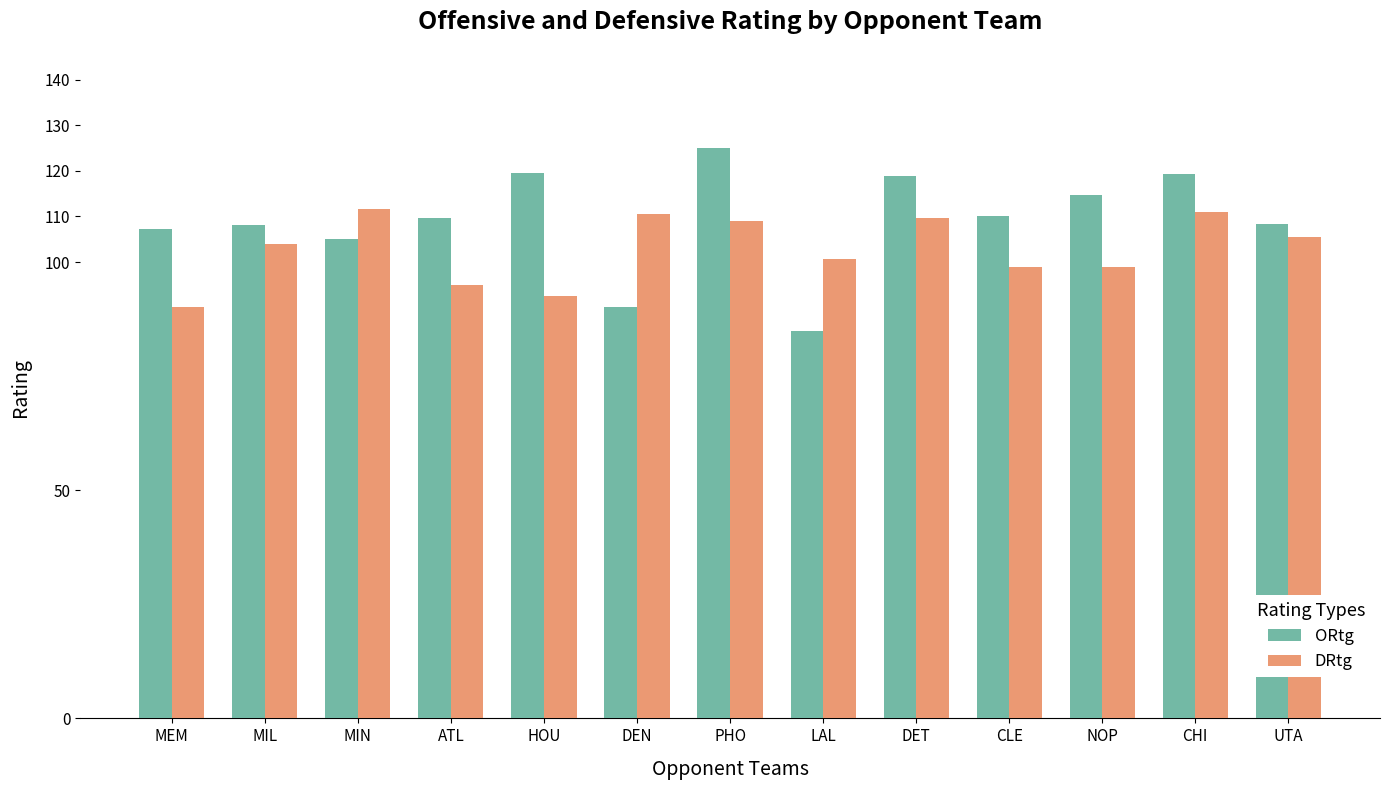

Are the bars grouped side by side (vs. stacked)?

Yes